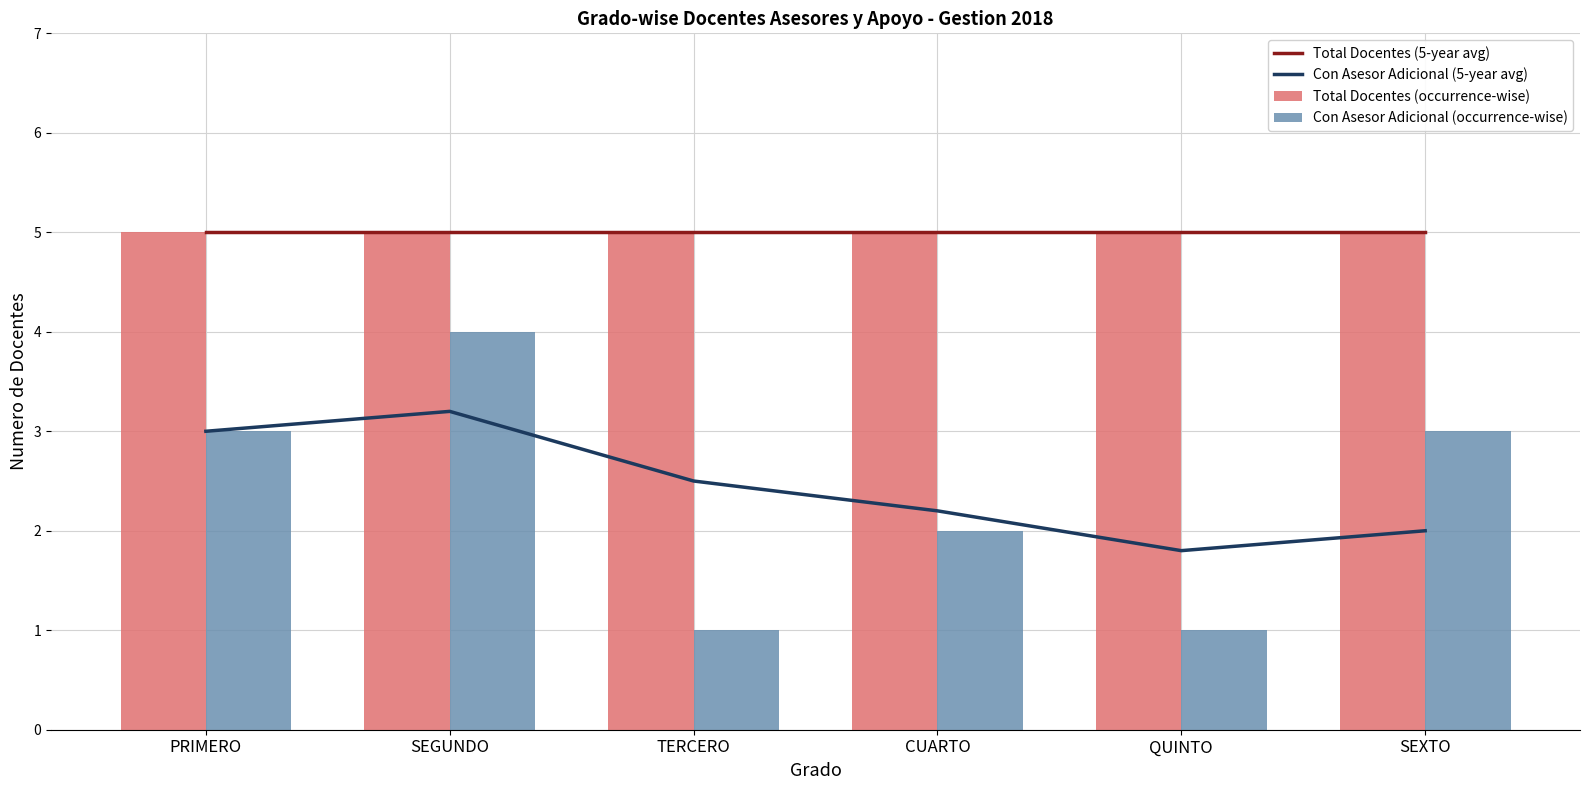

At how many categories does at least one series exceed 3?

6